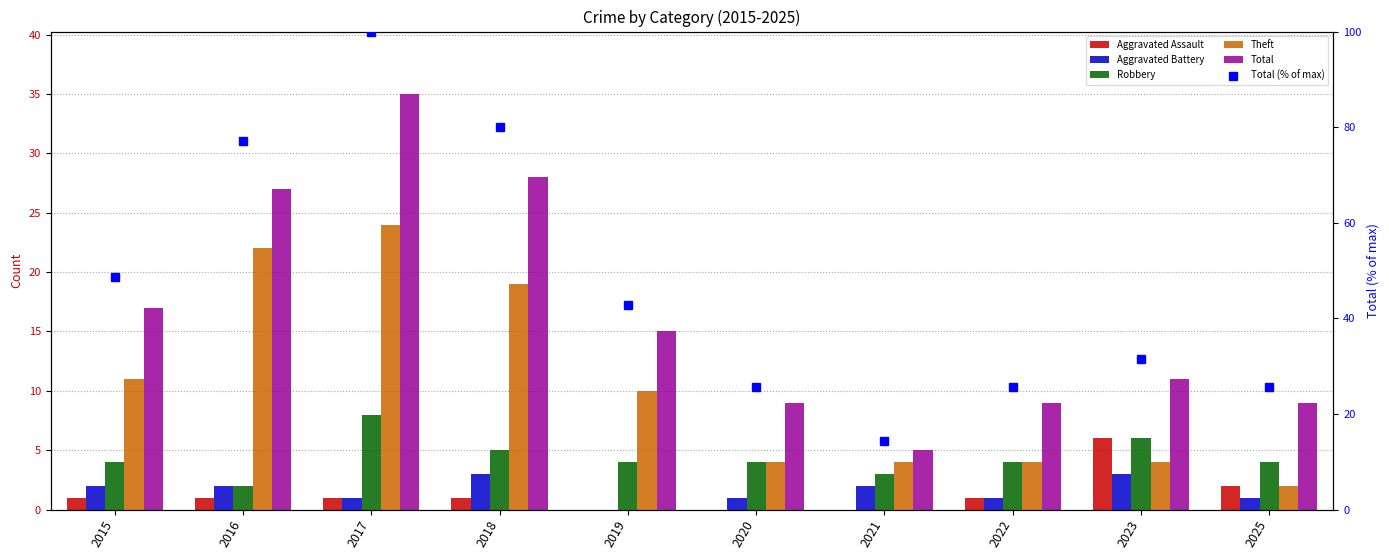

Is it true that Aggravated Assault equals 1.7 at 2017?

False